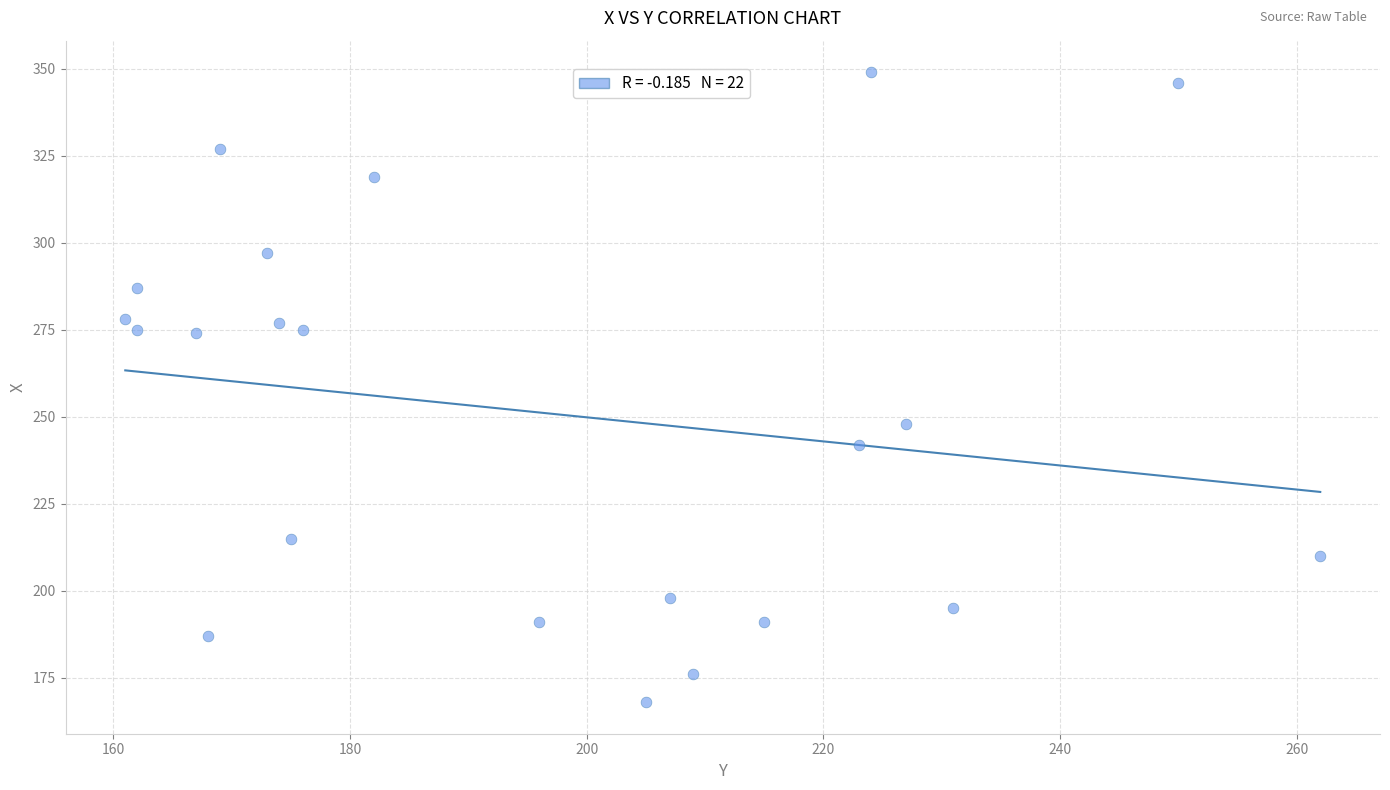

What is the range of Y values (max minus min)?

181